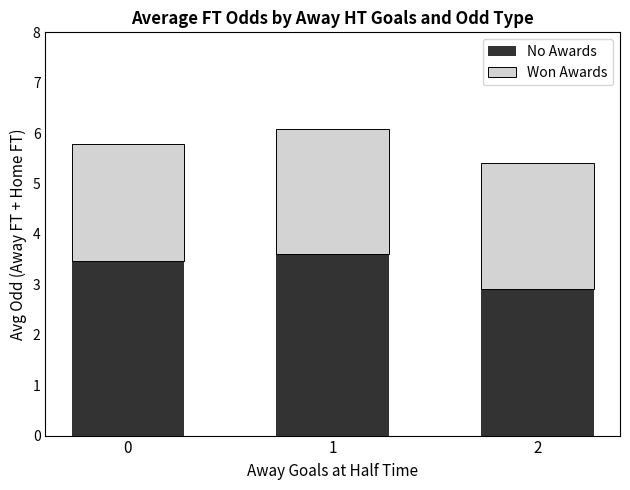

The value of No Awards at 1 is 3.6. True or false?

True